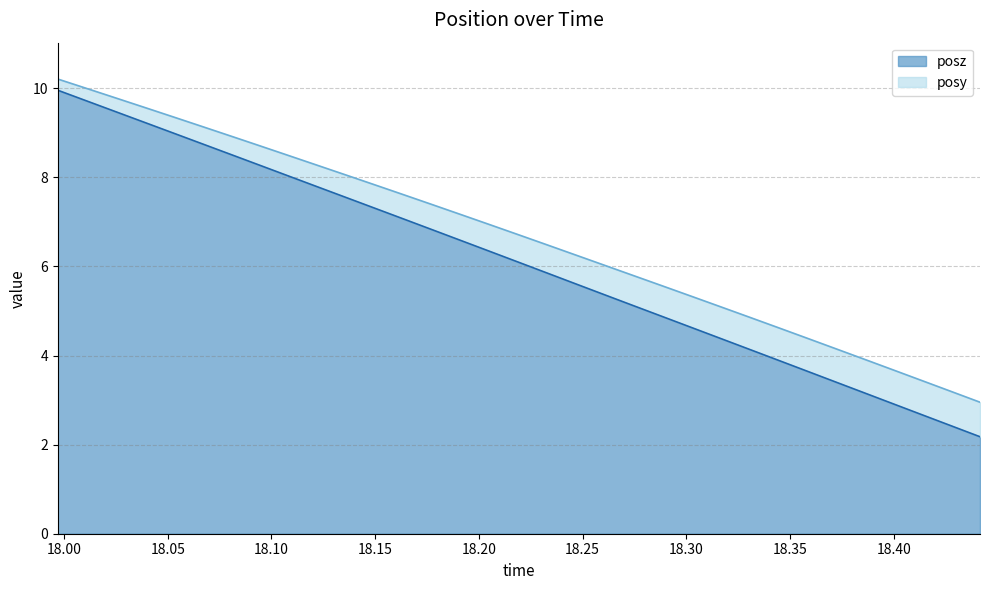

What is the greatest value displayed?

10.0